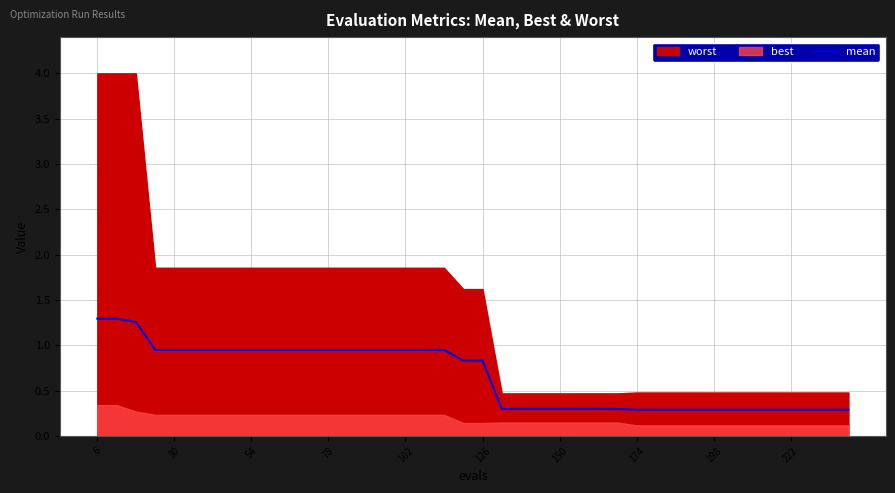

Is it true that mean equals 1.4 at 126?

False